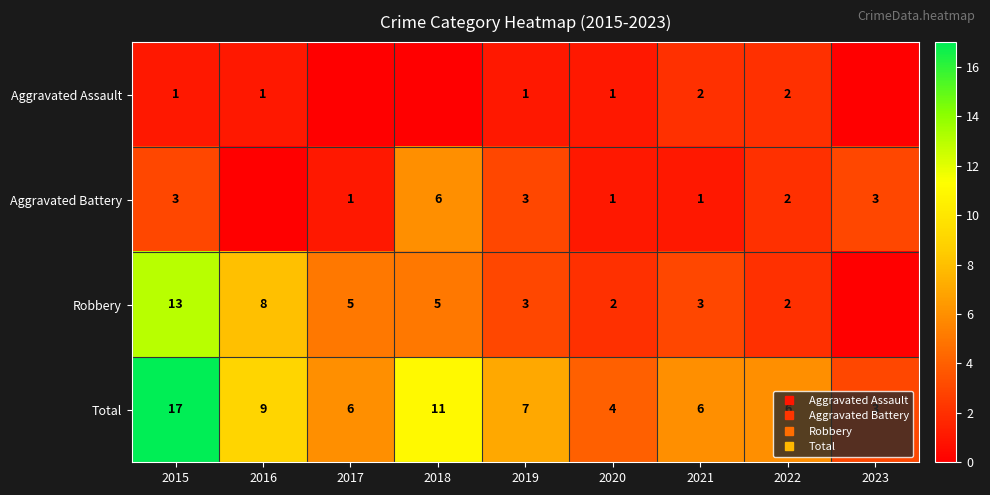

Which series has the largest range (max minus min)?

Total